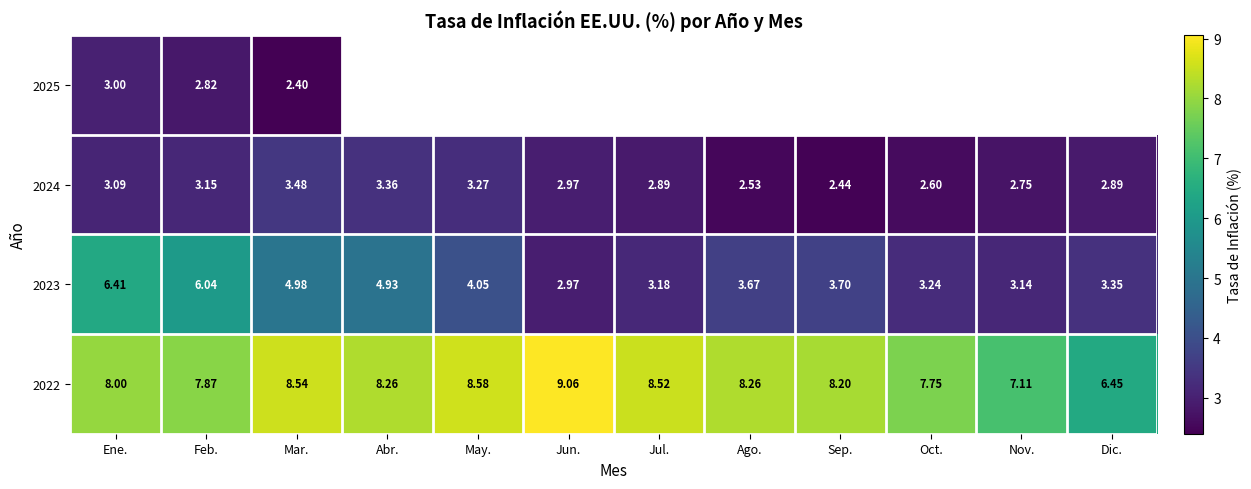

What is the sum of all 2022 values?

96.6